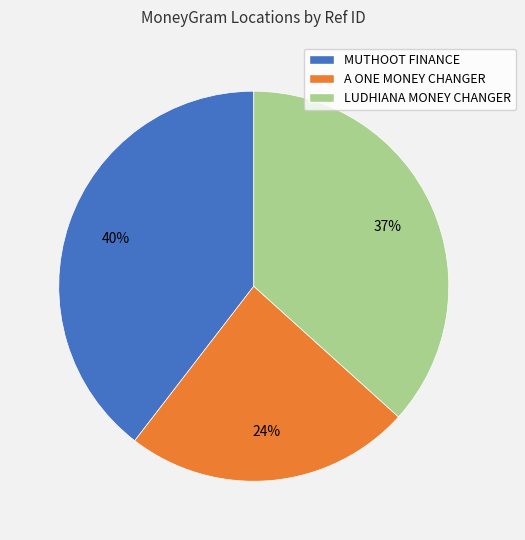

Count the number of slices in the pie.

3